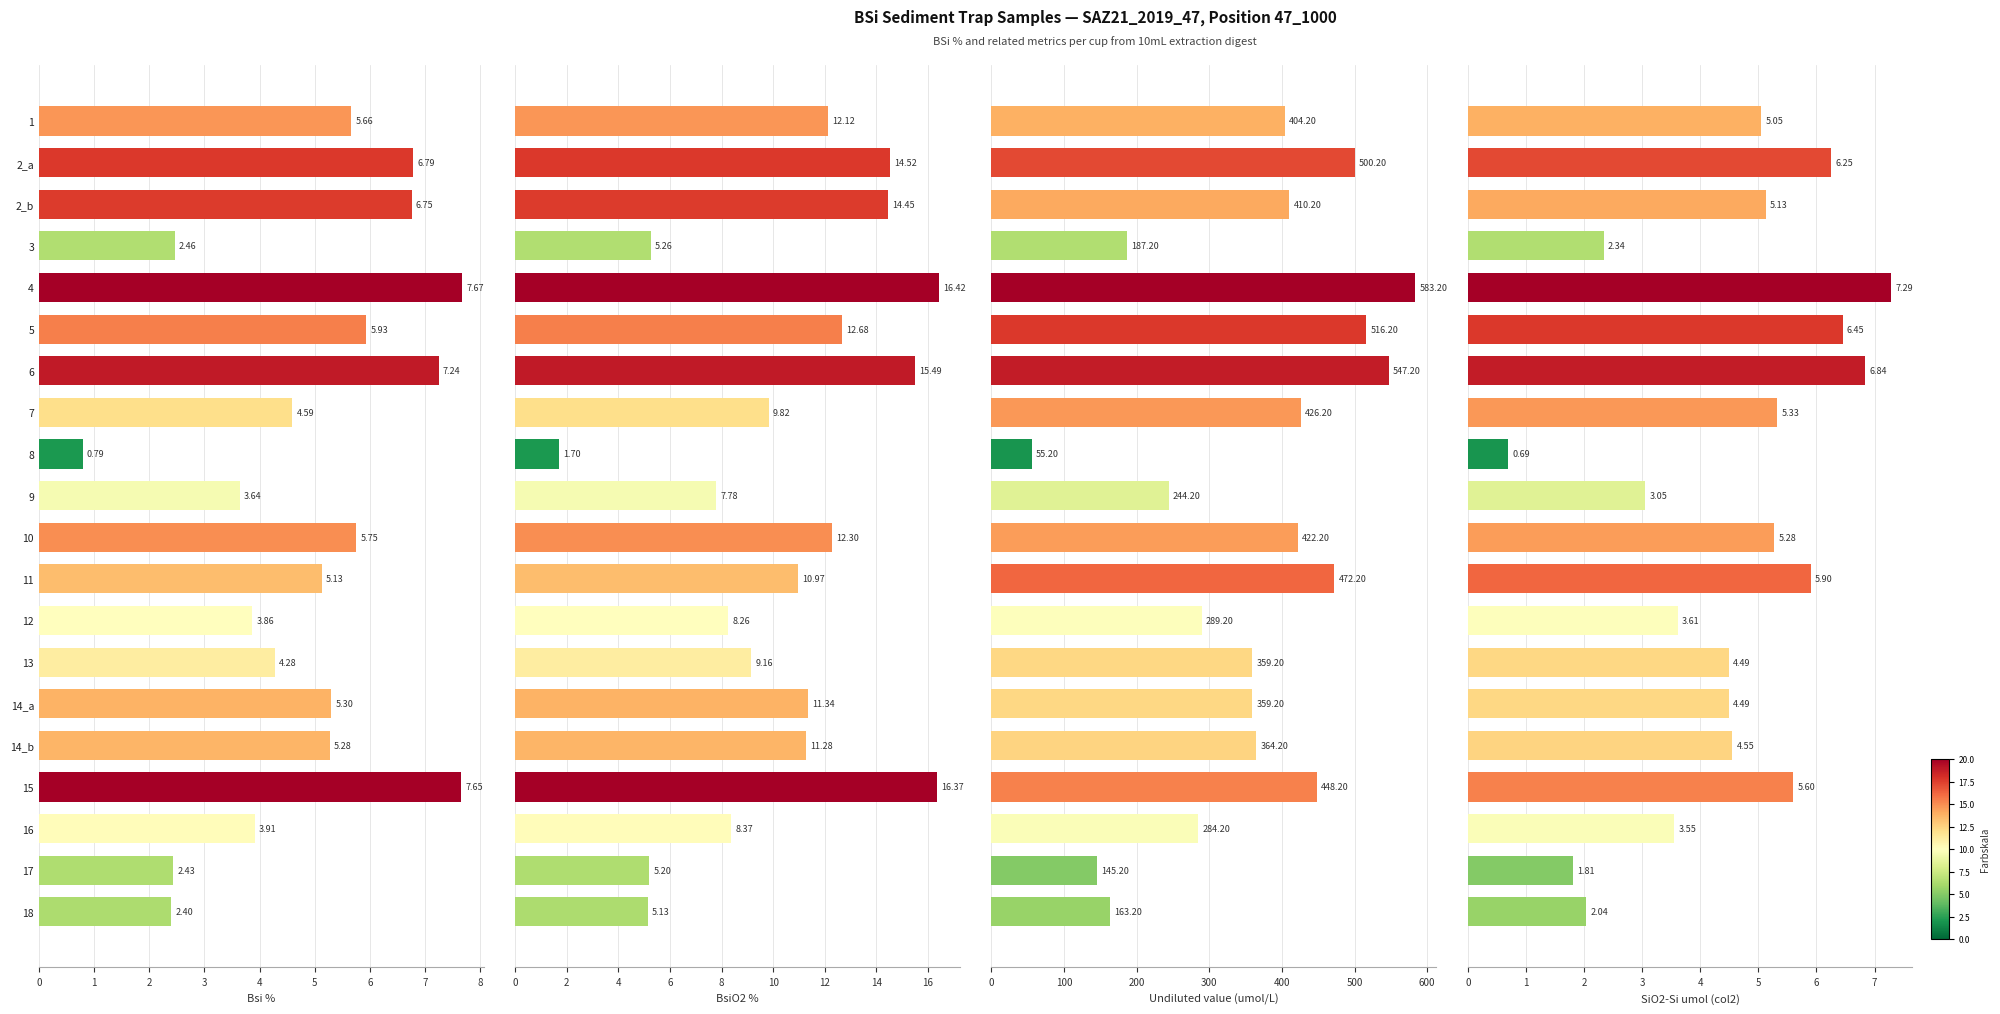

At 7, list the series in order from largest to smallest.

Undiluted value (umol/L), BsiO2 %, SiO2-Si umol (col2), Bsi %